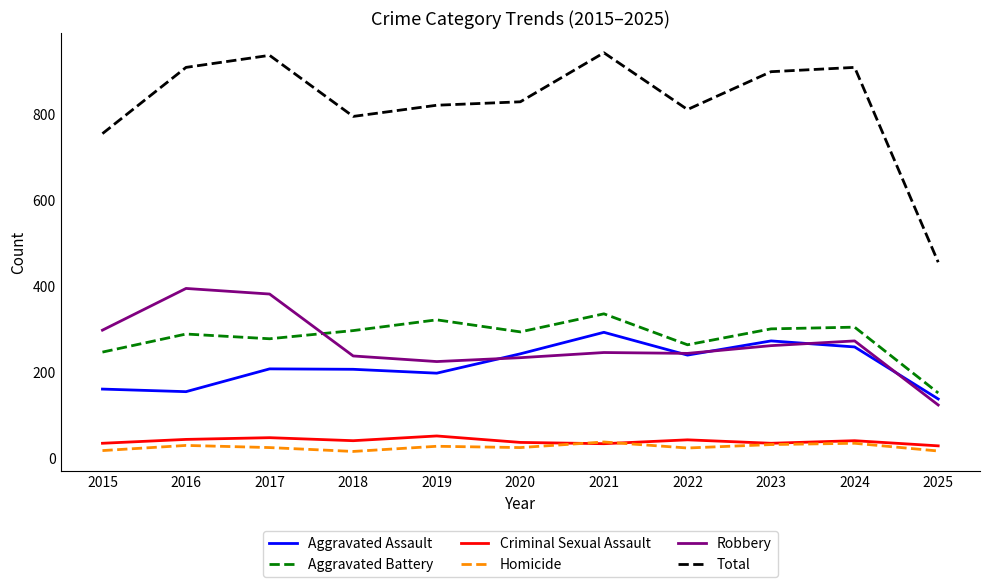

Is it true that Aggravated Battery equals 182 at 2019?

False